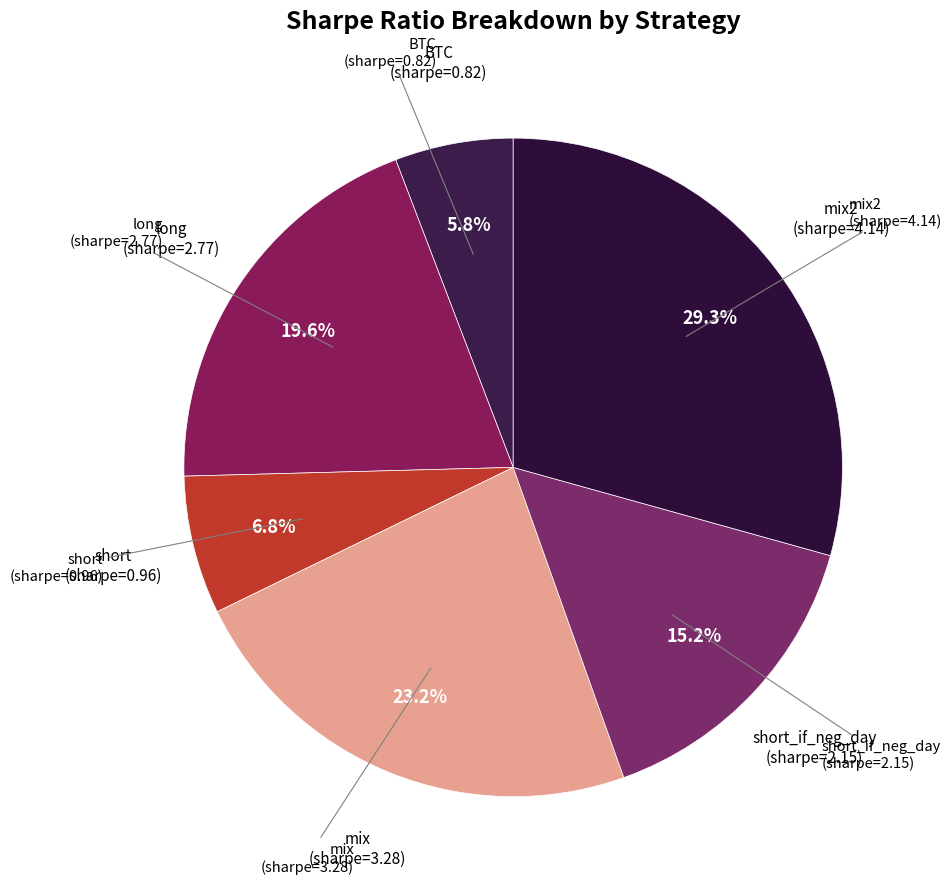

How many segments does this pie chart have?

6